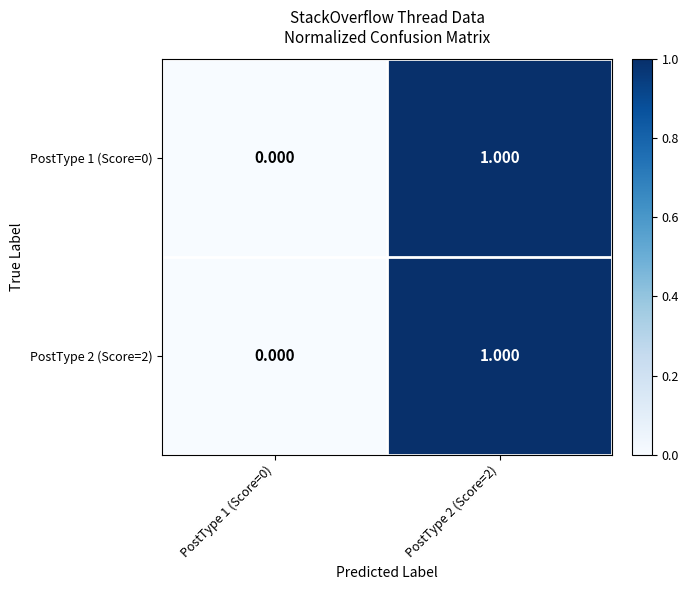

At which category is the sum across all series the highest?

PostType 2 (Score=2)